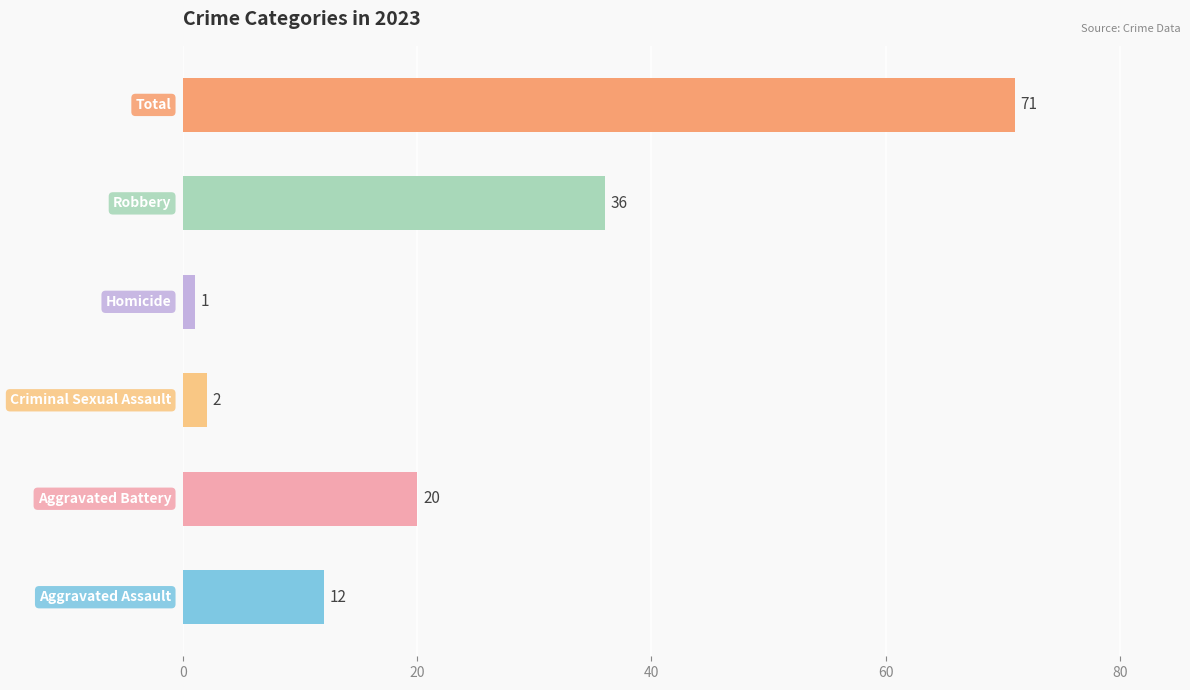

What is the difference between the second highest and minimum values?

35